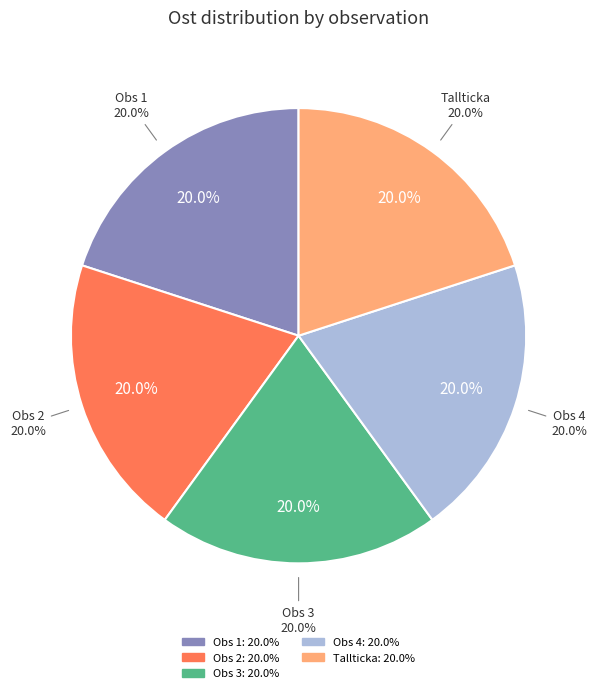

What is the smallest slice in the pie chart?

Tallticka (93582417)